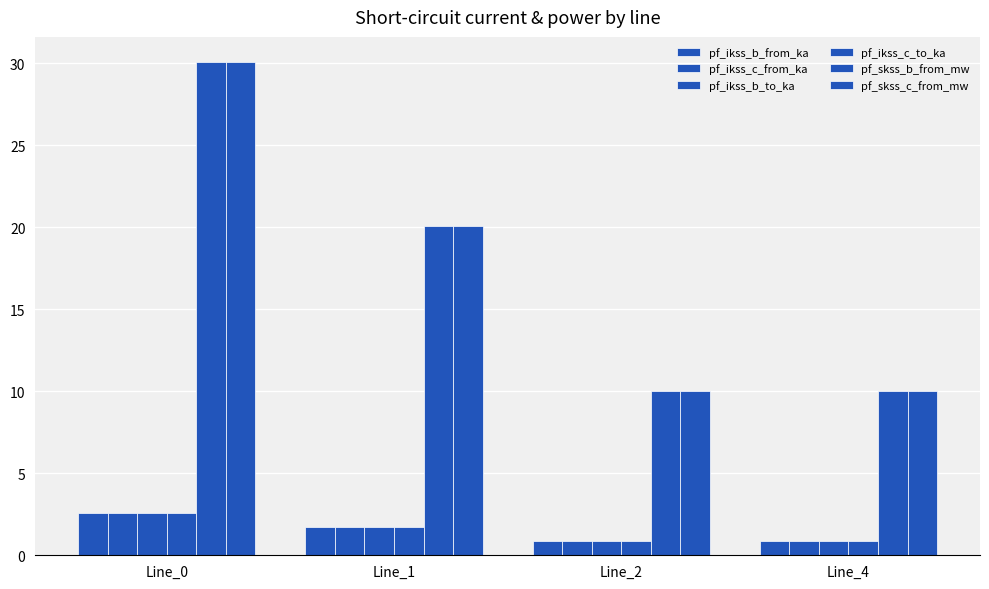

Where does the pf_skss_c_from_mw series first go above 20?

Line_0